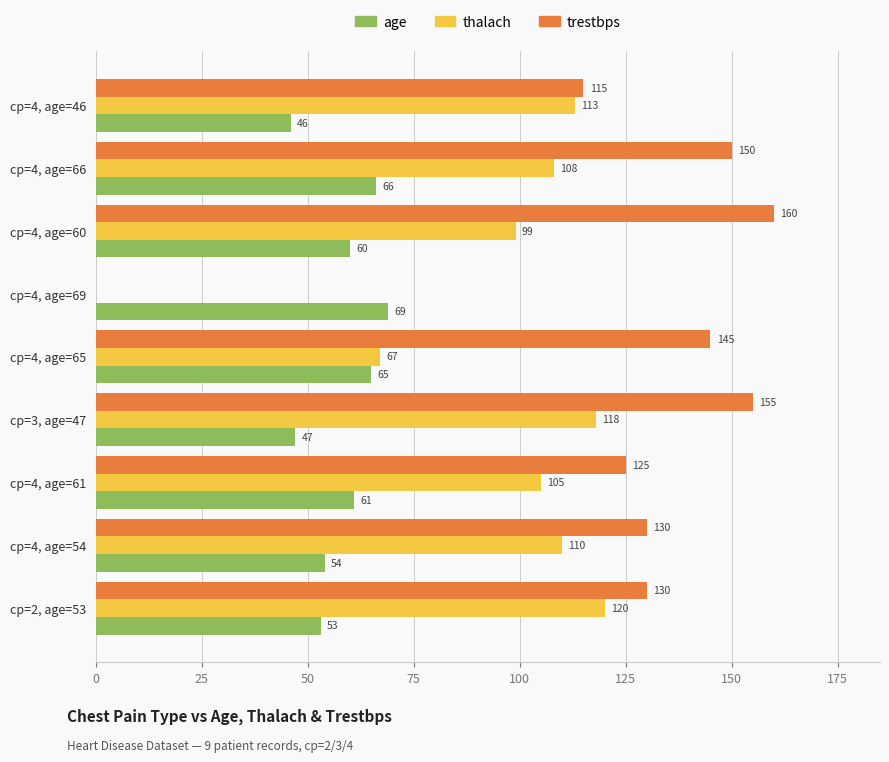

What is the sum of the thalach values at cp=3, age=47 and cp=4, age=54?

228